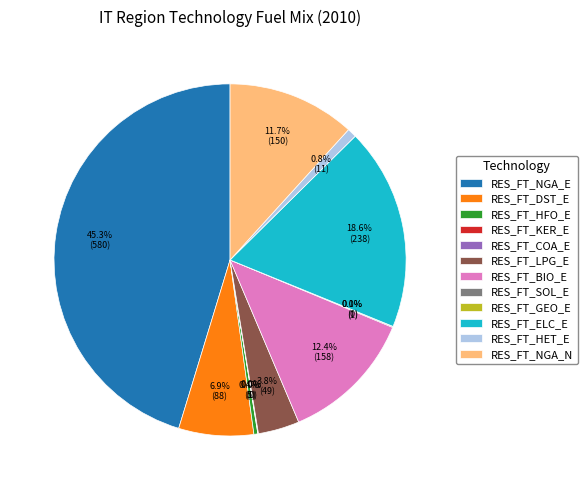

Between RES_FT_BIO_E and RES_FT_NGA_E, which is larger?

RES_FT_NGA_E